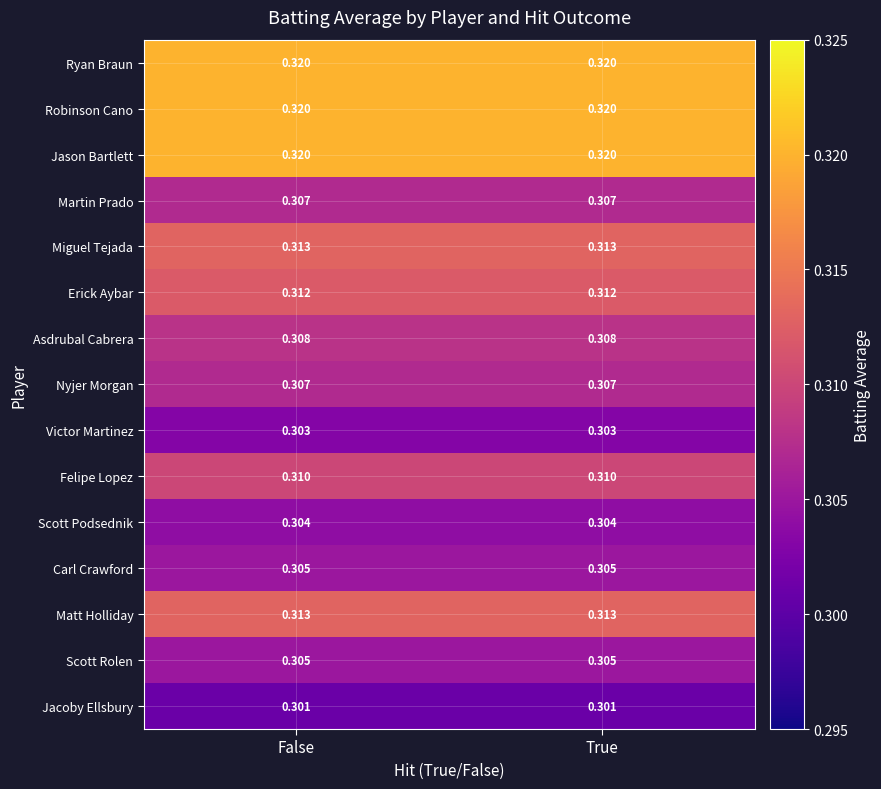

Is the value of Scott Rolen at False greater than the value of Felipe Lopez at True?

No